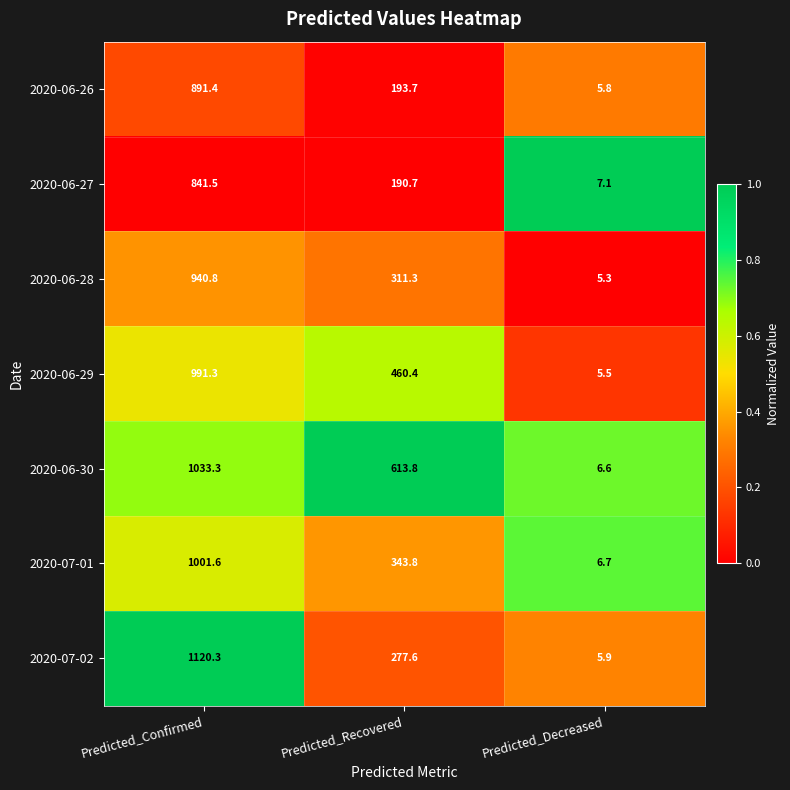

The 2020-06-27 series shows 1478.3 at Predicted_Confirmed. True or false?

False